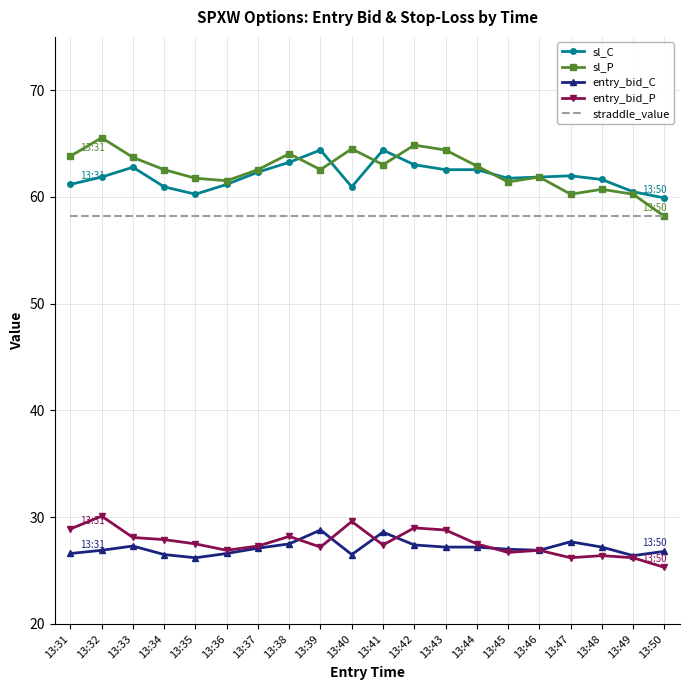

Is the value of sl_P at 13:37 greater than the value of entry_bid_P at 13:32?

Yes